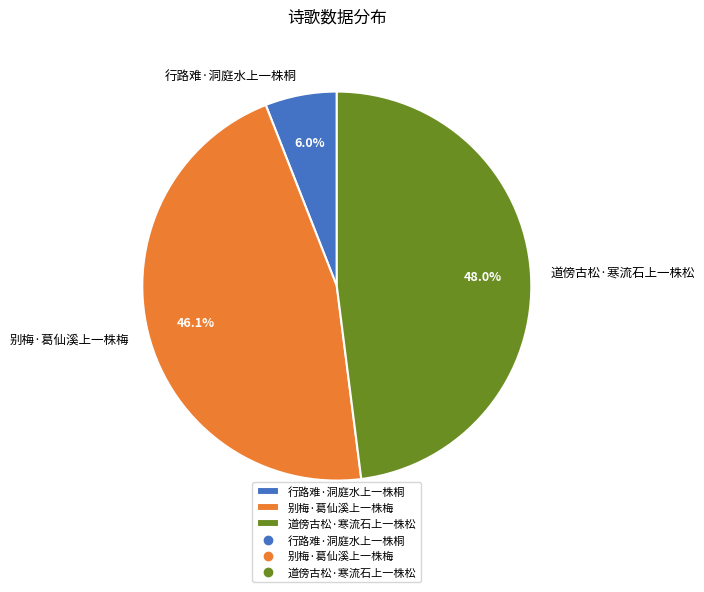

What is the ratio of the value at 别梅·葛仙溪上一株梅 to the value at 行路难·洞庭水上一株桐?

7.7